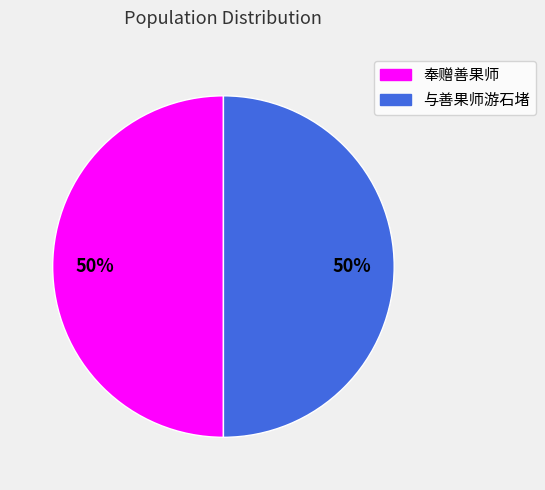

To the nearest percent, what percentage of the pie is 与善果师游石堵?

50%